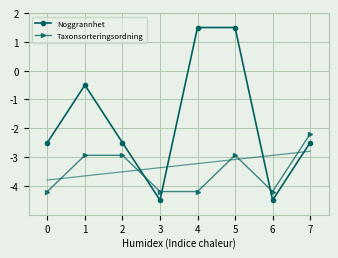

What is the total value across all series at 2?

-5.4